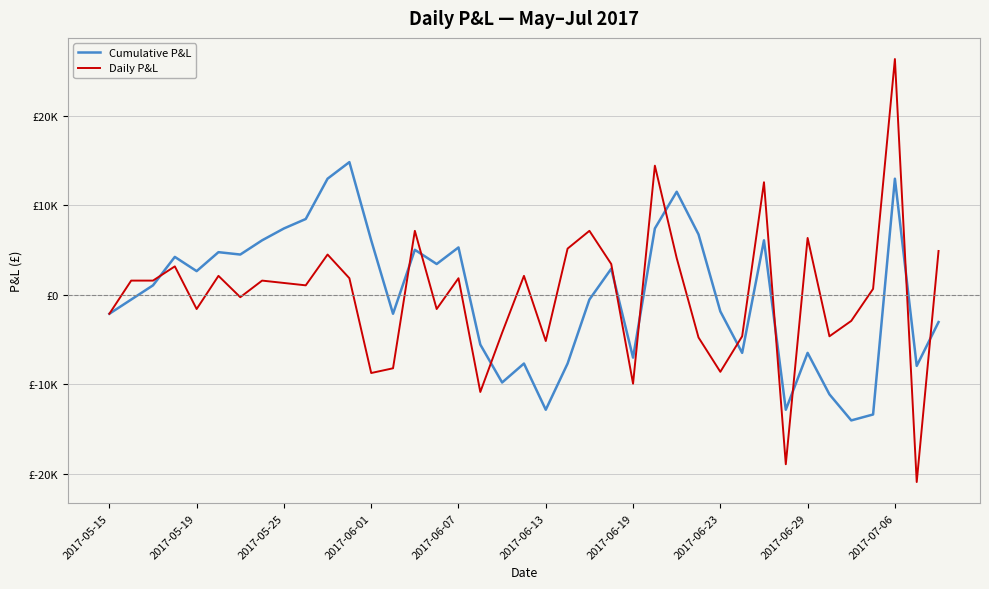

Does the chart display data point markers on the line(s)?

No